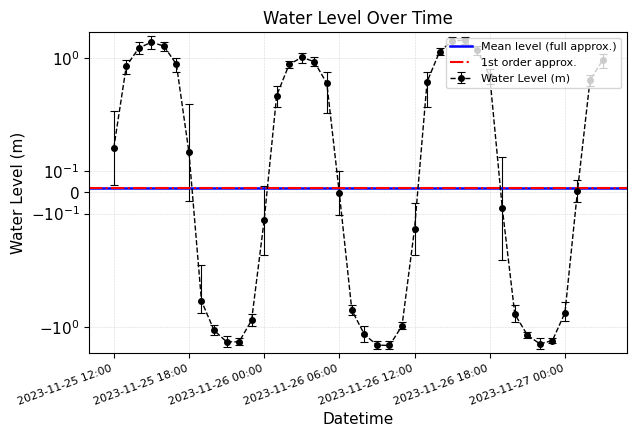

Where is Mean level (full approx.) nearest to the value 0?

2023-11-25 12:00